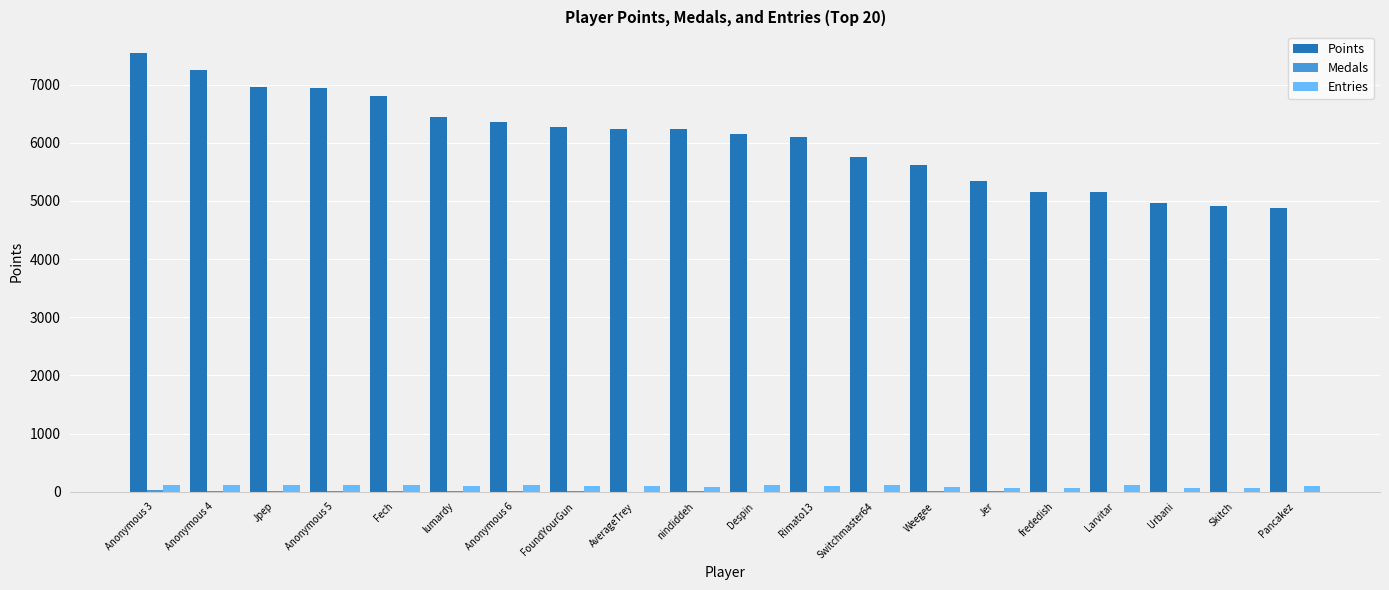

Which series has the largest total across all categories?

Points